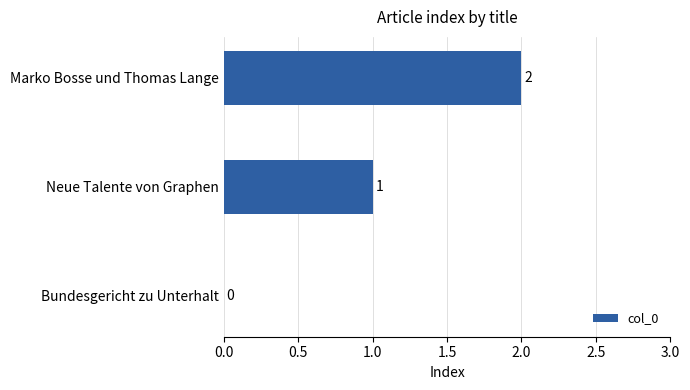

Where is the data nearest to the value 1?

Neue Talente von Graphen